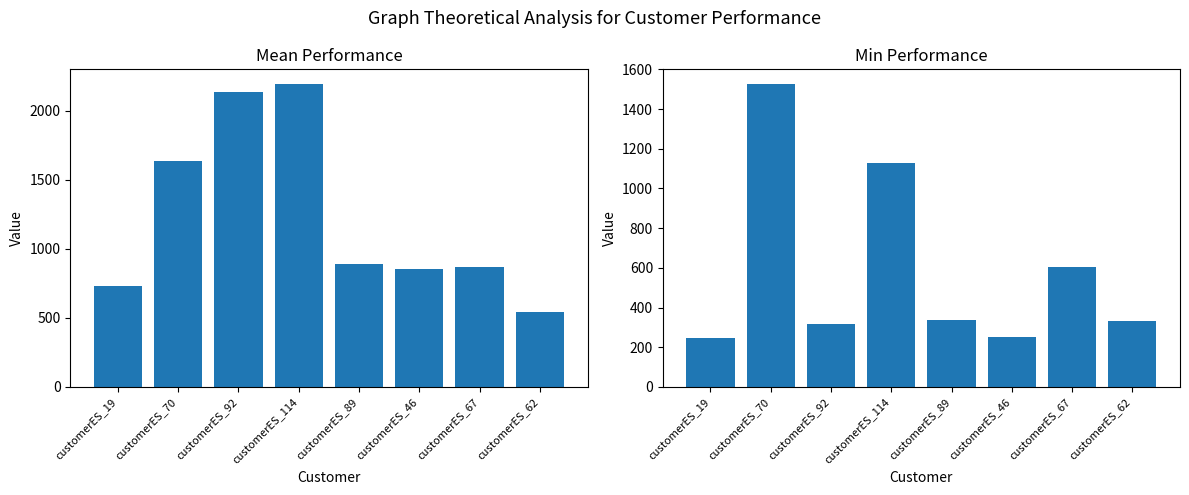

Which label corresponds to the largest value in the chart?

customerES_114